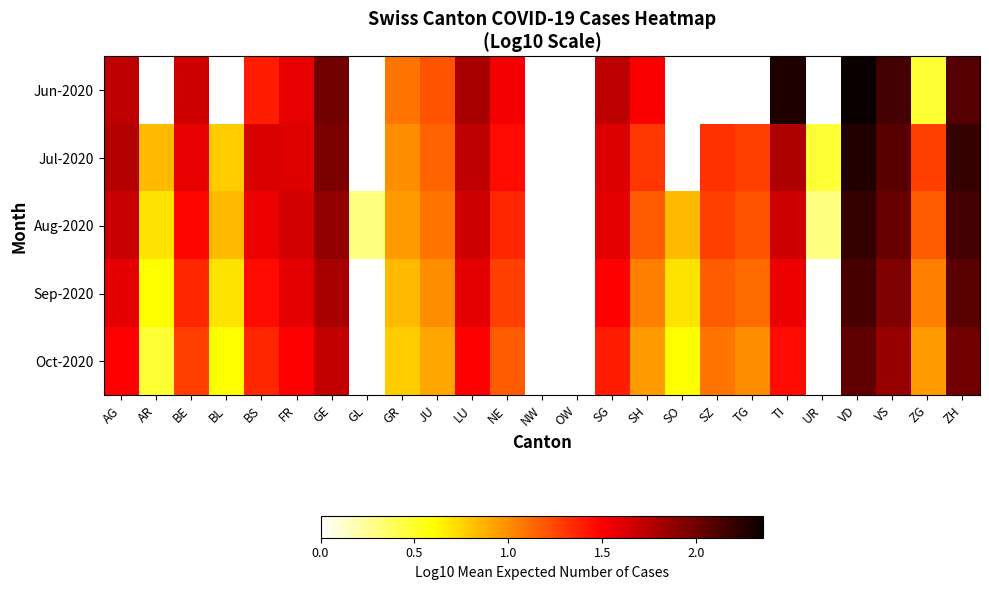

Reading left to right, what are all the values shown in this chart?

Jun-2020: AG=1.7	AR=0.0	BE=1.7	BL=0.0	BS=1.4	FR=1.6	GE=2.0	GL=0.0	GR=1.1	JU=1.2	LU=1.8	NE=1.5	NW=0.0	OW=0.0	SG=1.7	SH=1.5	SO=0.0	SZ=0.0	TG=0.0	TI=2.3	UR=0.0	VD=2.4	VS=2.1	ZG=0.5	ZH=2.1
Jul-2020: AG=1.8	AR=0.8	BE=1.6	BL=0.8	BS=1.6	FR=1.6	GE=2.0	GL=0.0	GR=1.0	JU=1.1	LU=1.7	NE=1.5	NW=0.0	OW=0.0	SG=1.6	SH=1.3	SO=0.0	SZ=1.3	TG=1.3	TI=1.8	UR=0.5	VD=2.3	VS=2.1	ZG=1.3	ZH=2.2
Aug-2020: AG=1.7	AR=0.7	BE=1.5	BL=0.8	BS=1.6	FR=1.7	GE=1.9	GL=0.3	GR=1.0	JU=1.1	LU=1.7	NE=1.4	NW=0.0	OW=0.0	SG=1.6	SH=1.2	SO=0.8	SZ=1.3	TG=1.2	TI=1.7	UR=0.3	VD=2.2	VS=2.0	ZG=1.2	ZH=2.1
Sep-2020: AG=1.6	AR=0.6	BE=1.4	BL=0.7	BS=1.5	FR=1.6	GE=1.8	GL=0.0	GR=0.8	JU=1.0	LU=1.6	NE=1.3	NW=0.0	OW=0.0	SG=1.5	SH=1.0	SO=0.7	SZ=1.2	TG=1.1	TI=1.6	UR=0.0	VD=2.1	VS=1.9	ZG=1.0	ZH=2.1
Oct-2020: AG=1.5	AR=0.5	BE=1.3	BL=0.6	BS=1.4	FR=1.5	GE=1.7	GL=0.0	GR=0.8	JU=0.9	LU=1.5	NE=1.2	NW=0.0	OW=0.0	SG=1.4	SH=1.0	SO=0.6	SZ=1.1	TG=1.0	TI=1.5	UR=0.0	VD=2.0	VS=1.9	ZG=1.0	ZH=2.0